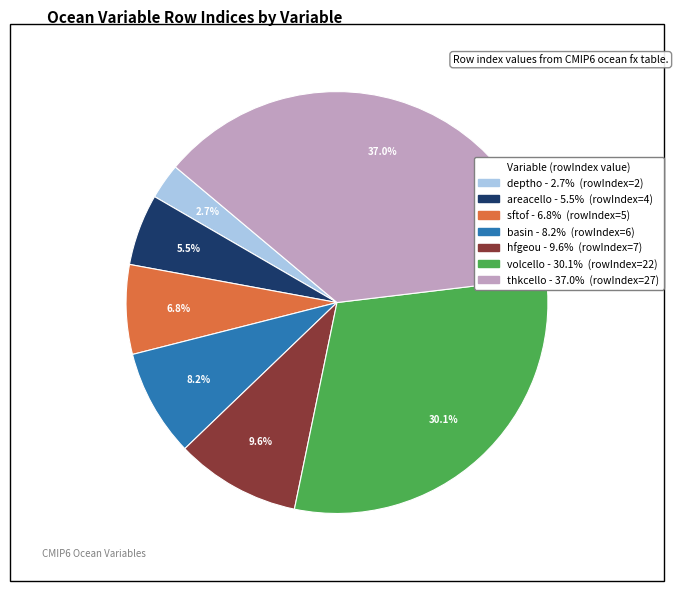

Is there any slice that represents more than half of the pie?

No